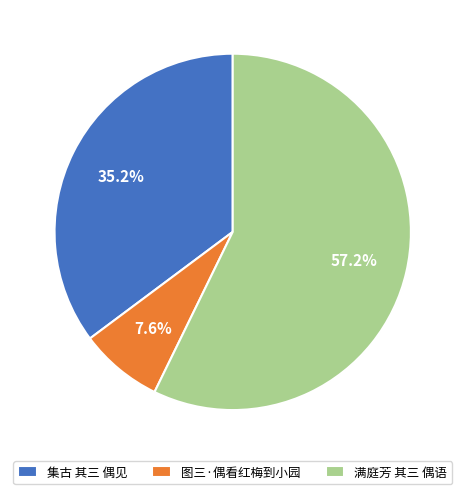

Do 图三·偶看红梅到小园 and 集古 其三 偶见 together represent more than half of the pie?

No